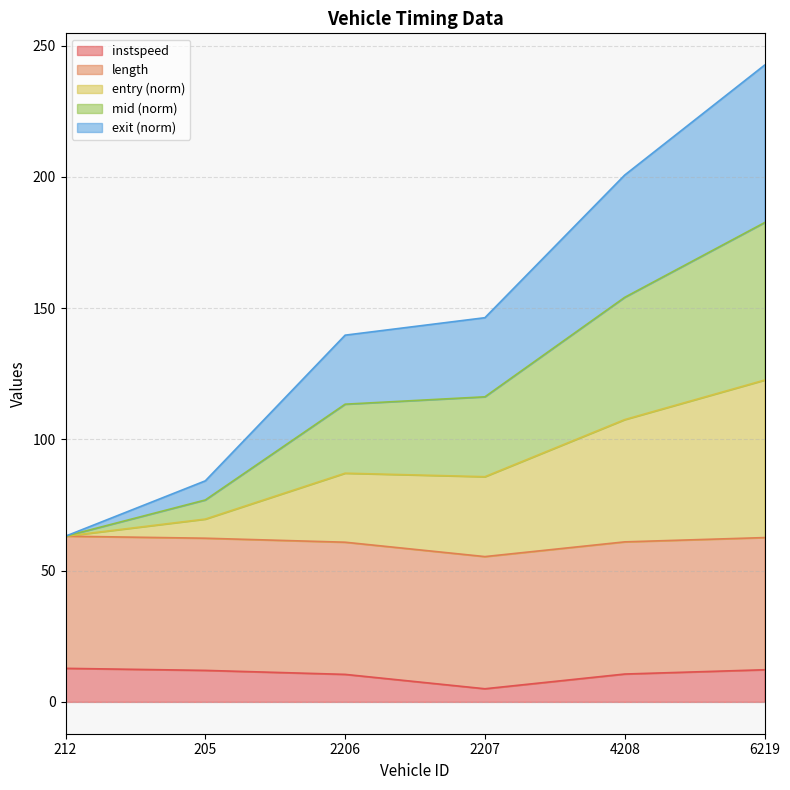

What are all the series names shown in the legend?

instspeed, length, entry (norm), mid (norm), exit (norm)